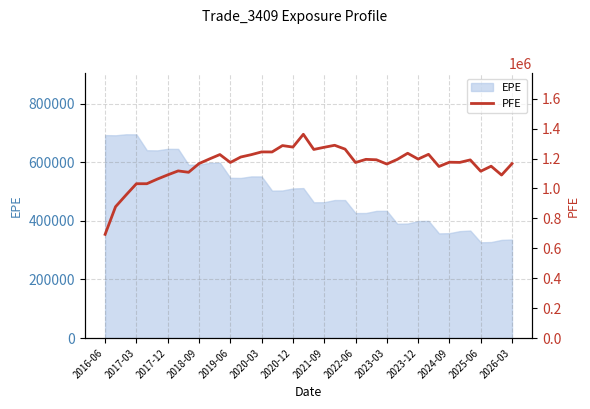

What is the highest value of the EPE series?

696013